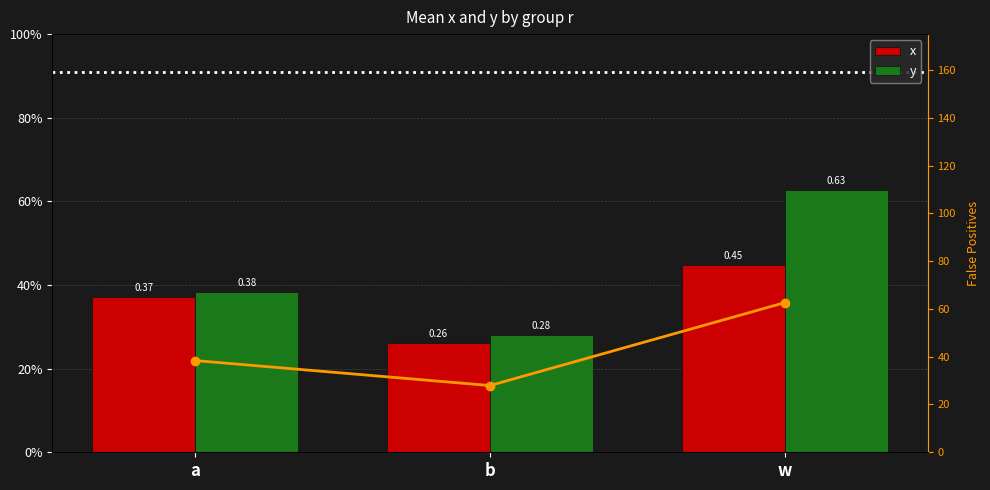

Reading right to left, transcribe all the data shown in this chart.

x: w=0.4	b=0.3	a=0.4
y: w=0.6	b=0.3	a=0.4
y*100 line: w=62.6	b=27.9	a=38.4